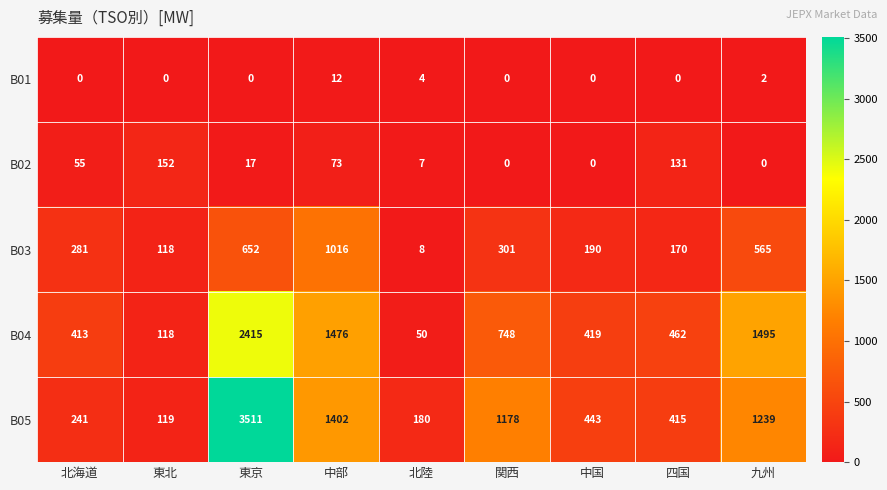

Is it true that B02 equals -101 at 九州?

False